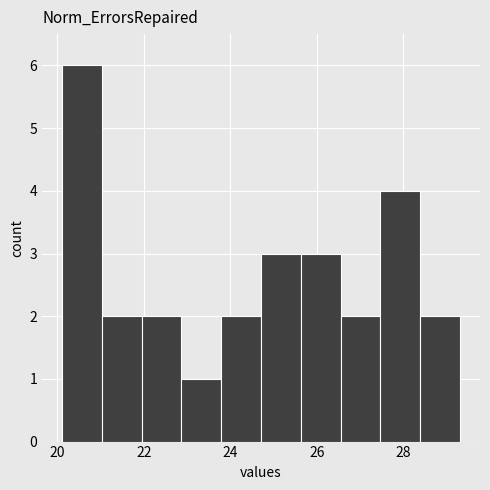

Reading left to right, transcribe this chart: for each bar, give the range it covers on the x-axis and its height. Neither the bar edges nor the heights are printed on the chart, so give them approximately, as read against the axes.

20.2 to 21.0: 6
21.0 to 22.0: 2
22.0 to 22.8: 2
22.8 to 23.8: 1
23.8 to 24.8: 2
24.8 to 25.6: 3
25.6 to 26.6: 3
26.6 to 27.4: 2
27.4 to 28.4: 4
28.4 to 29.4: 2